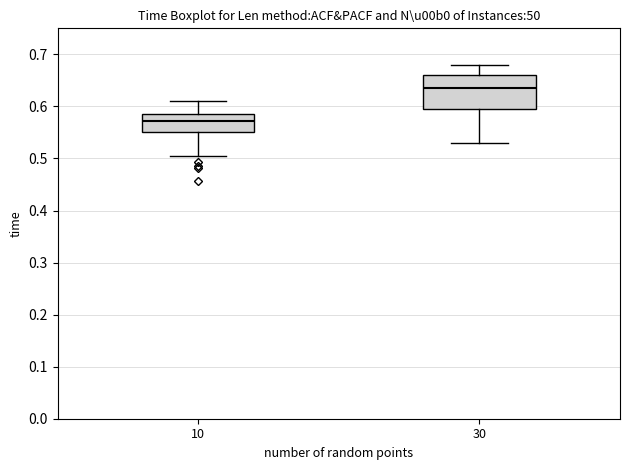

Which box has the lowest median line?

10